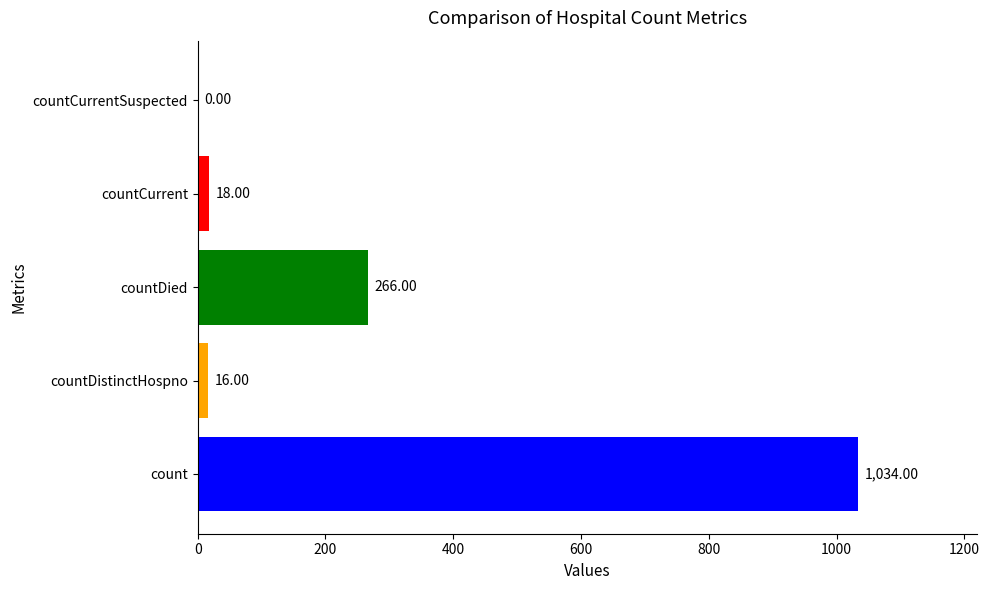

Reading left to right, what are all the values shown in this chart?

1034	16	266	18	0